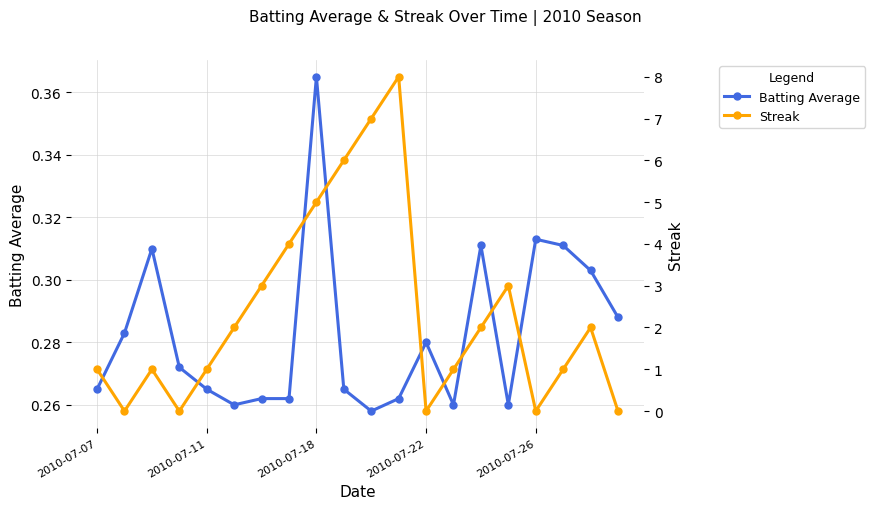

What is the greatest value displayed?

8.0